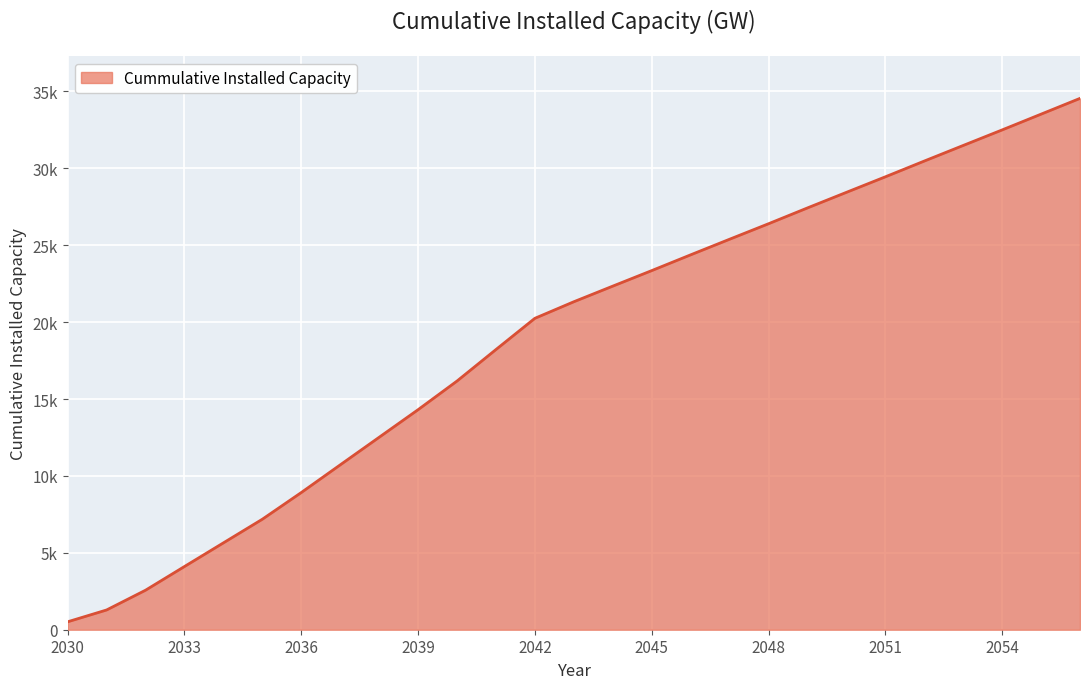

What is the smallest value displayed?

515.8